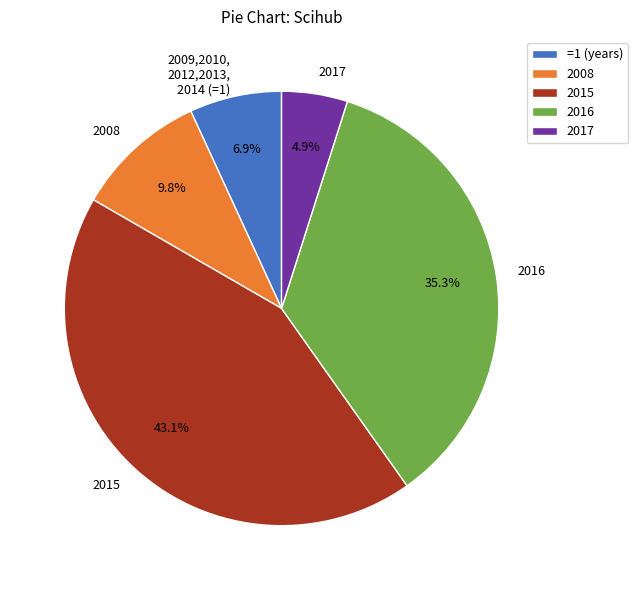

How many segments does this pie chart have?

5